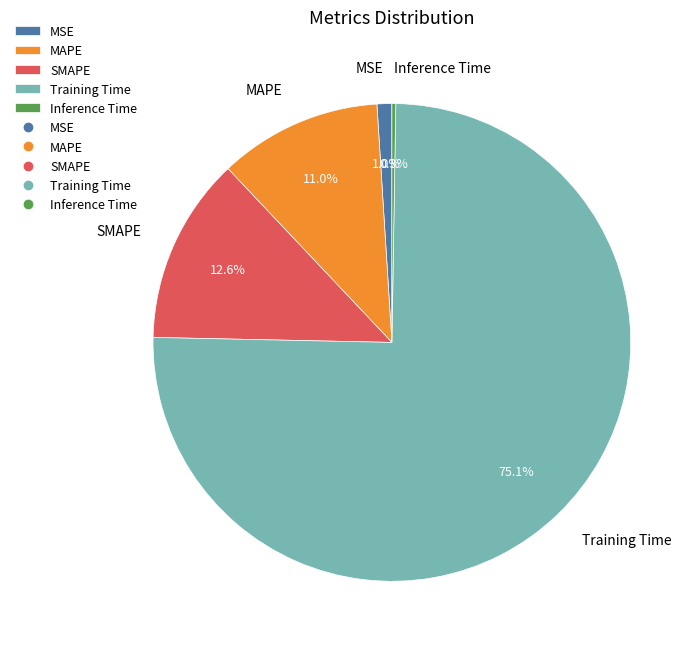

True or false: SMAPE accounts for 7% of the total.

False